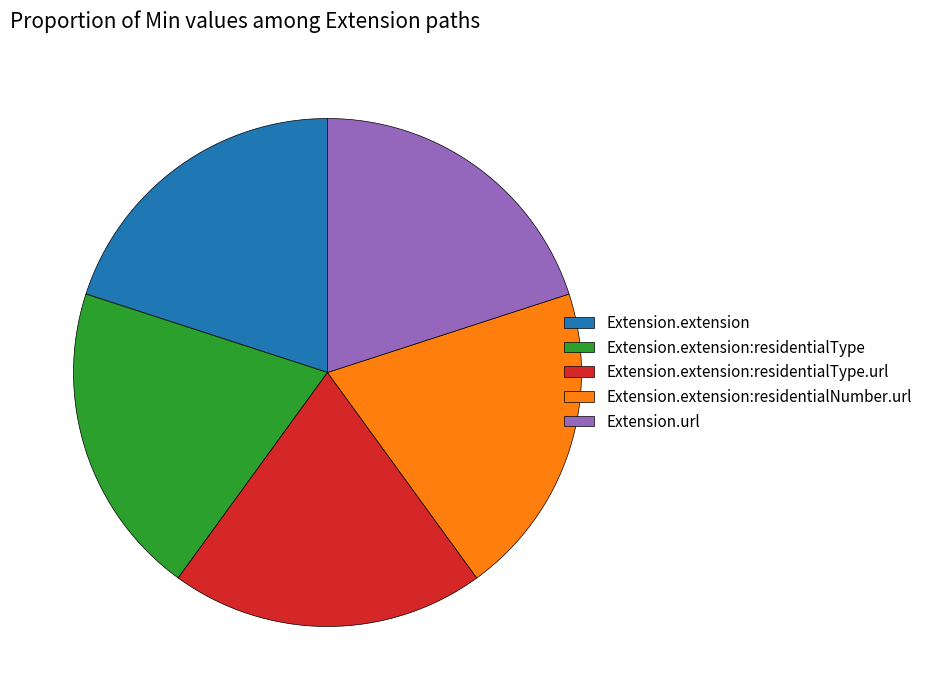

Does Extension.extension account for over 50% of the chart?

No